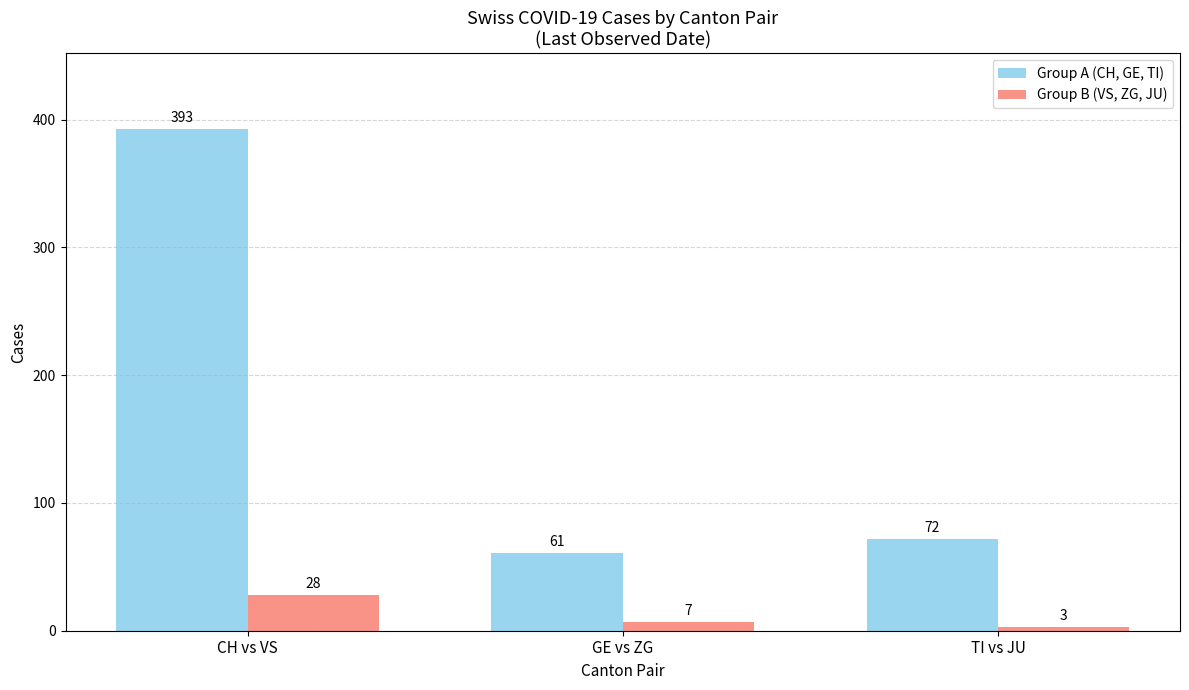

What is the value of the Group B (VS, ZG, JU) bar at the 3rd from the left?

3